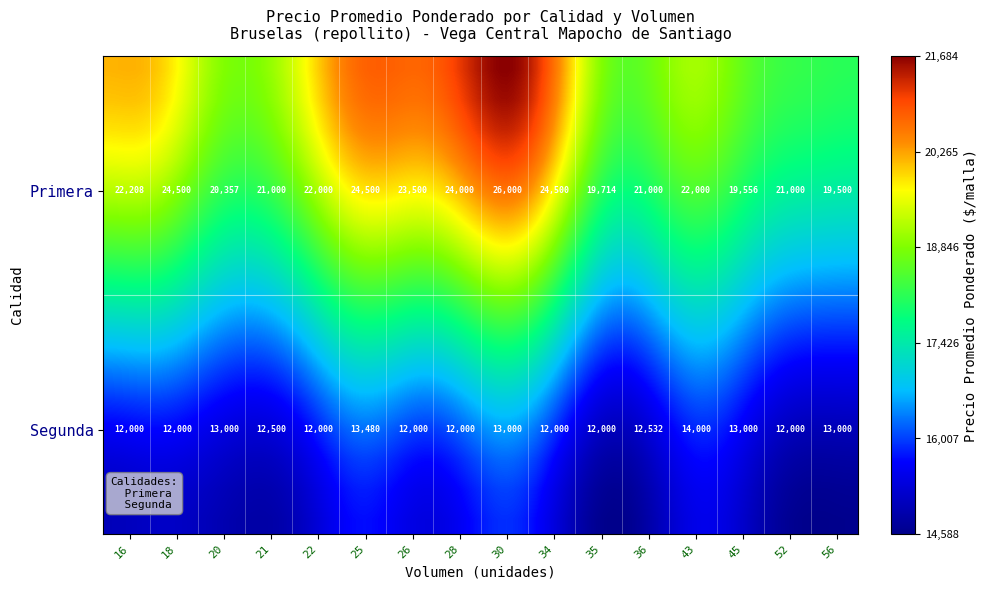

What is the total value across all series at 26?

35500